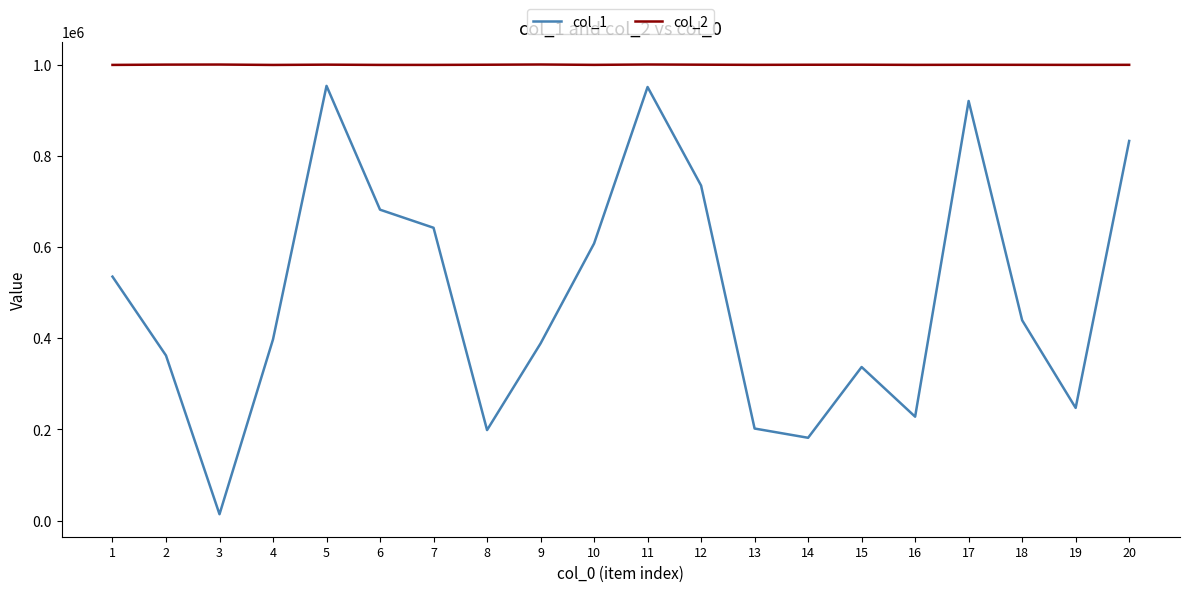

Which series has the widest spread of values?

col_1